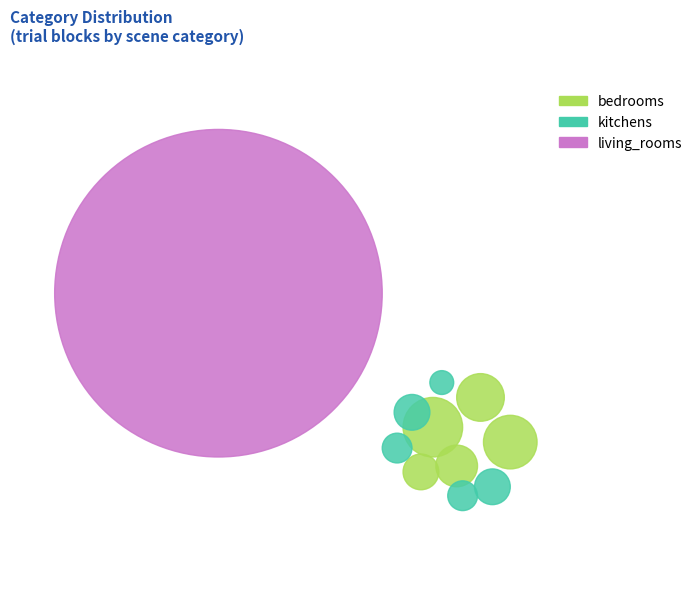

Is it true that kitchens is 38% of the pie?

False